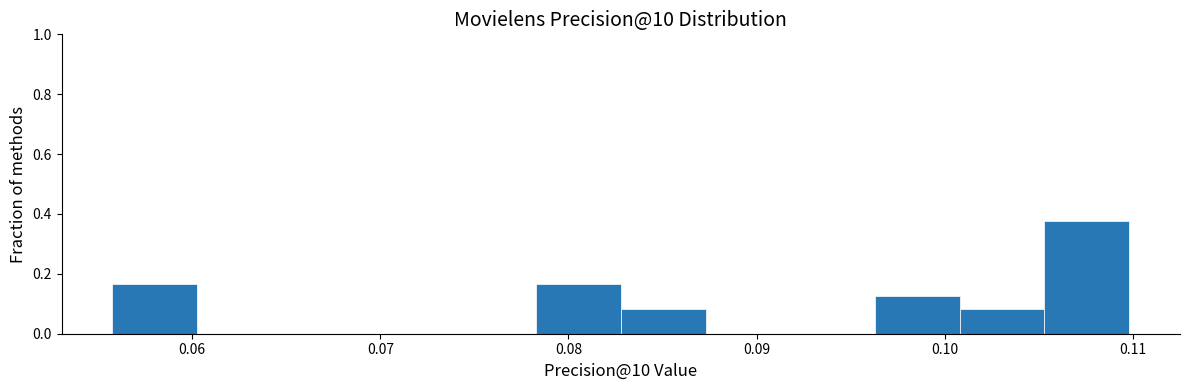

How tall is the bar that spans 0.101 to 0.105 on the x-axis? Neither the bar edges nor the heights are printed on the chart, so give them approximately, as read against the axes.

0.08